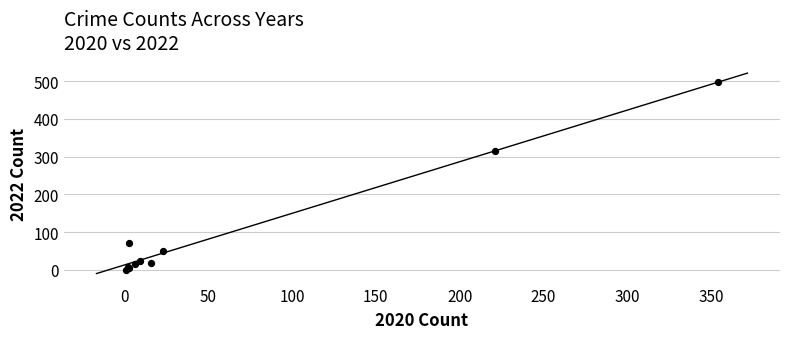

What Y value in the scatter plot is closest to 249?

314